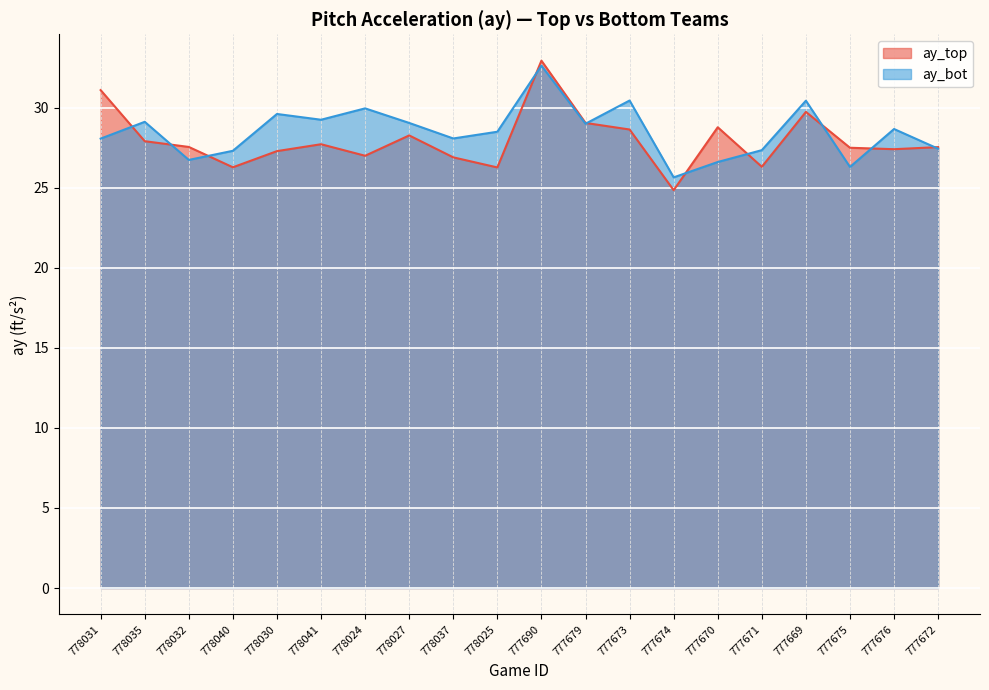

Reading right to left, transcribe all the data shown in this chart.

ay_top: 27.5	27.4	27.5	29.7	26.3	28.8	24.9	28.6	29.1	32.9	26.3	26.9	28.3	27.0	27.7	27.3	26.3	27.6	27.9	31.1
ay_bot: 27.4	28.7	26.3	30.4	27.4	26.6	25.6	30.4	29.0	32.6	28.5	28.1	29.1	30.0	29.2	29.6	27.3	26.7	29.1	28.1